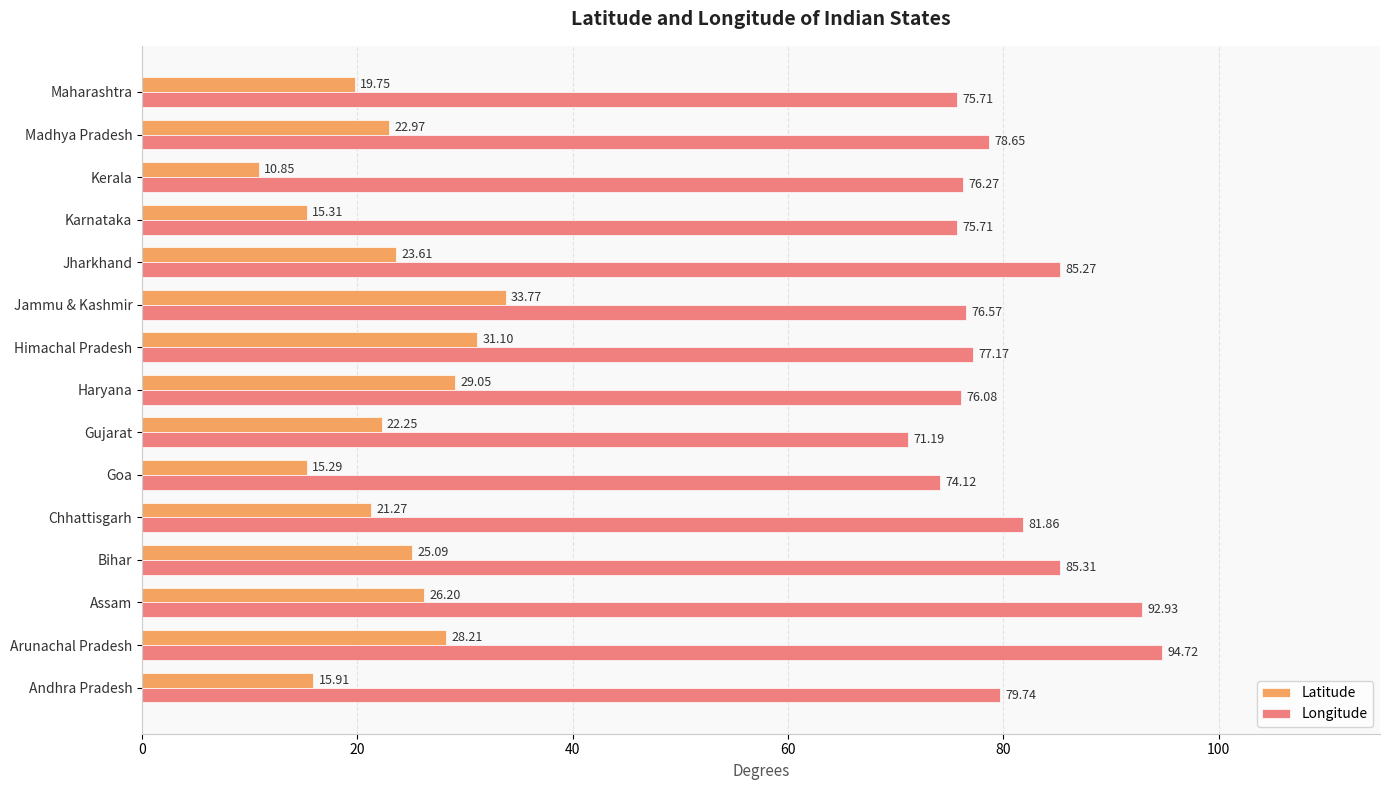

Rank the series by their maximum value, from highest to lowest.

Longitude, Latitude